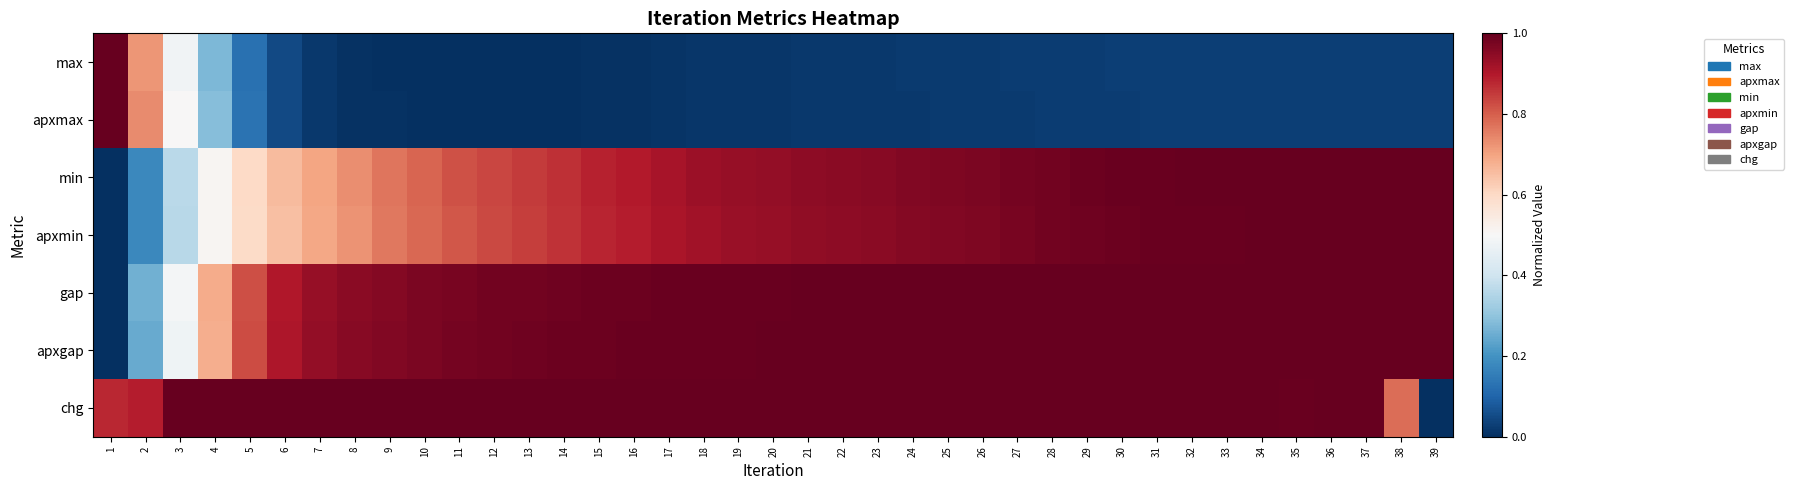

Rank the series by their maximum value, from lowest to highest.

max, apxmax, min, apxmin, gap, apxgap, chg